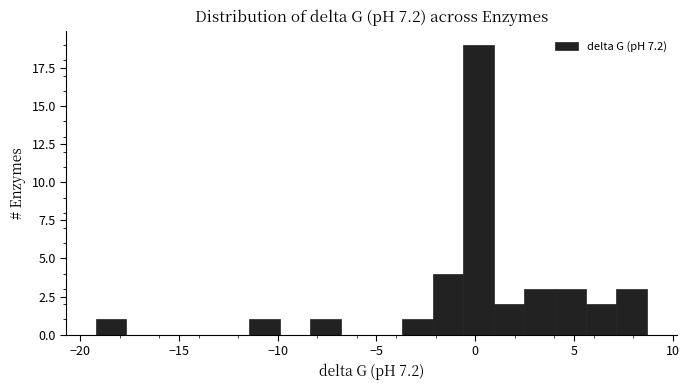

Read against the x-axis, roughly where is the centre of the tallest bar?

0.0